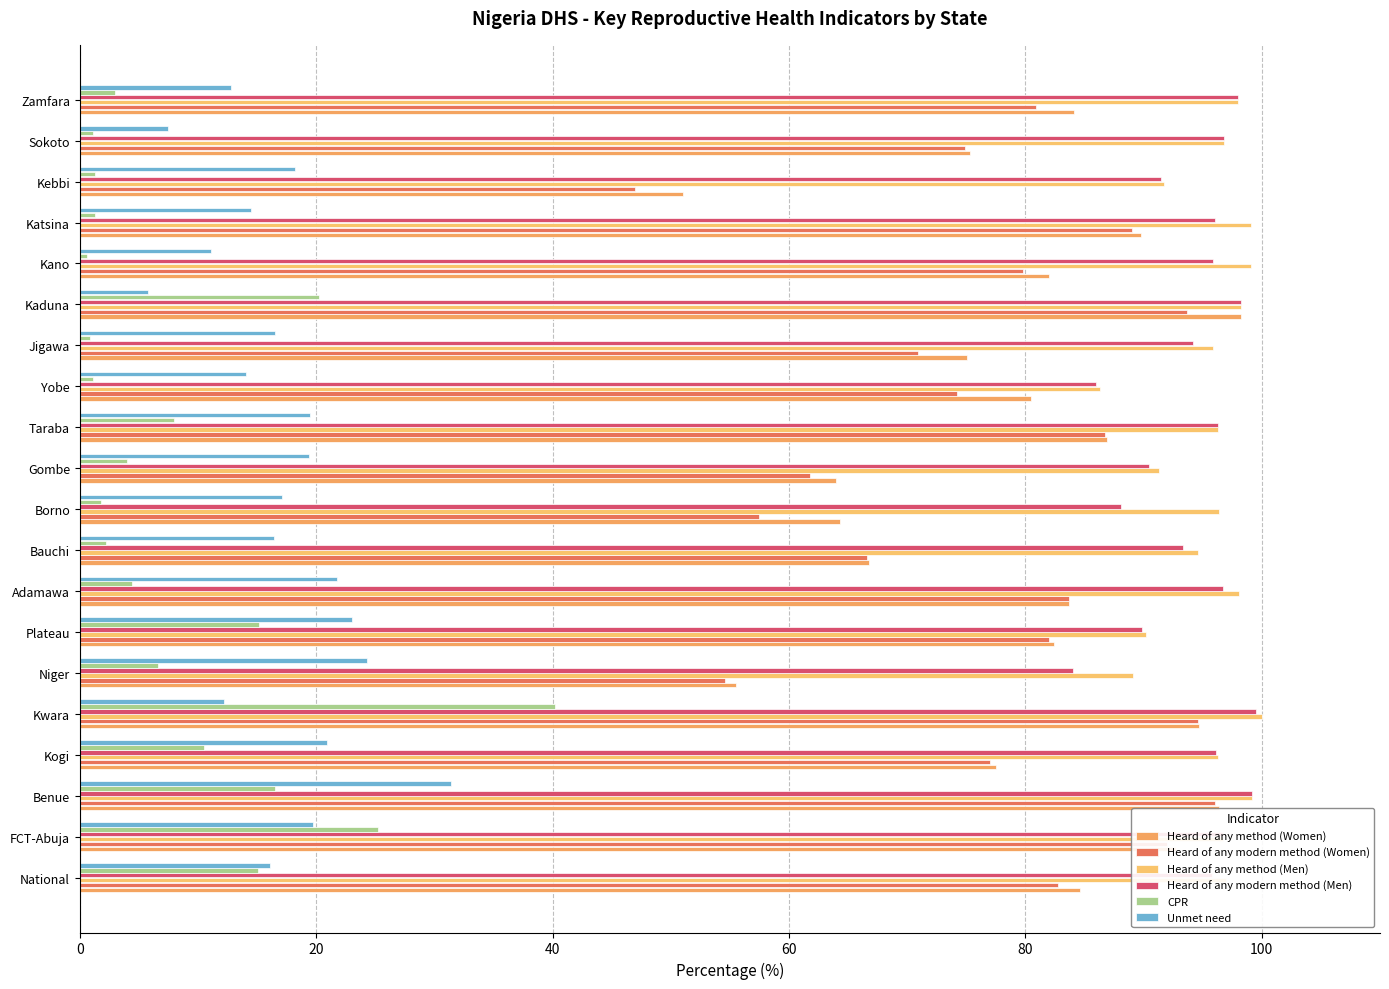

Reading left to right, extract all data points from this chart.

Heard of any method (Women): 84.6	92.7	96.4	77.5	94.7	55.5	82.4	83.7	66.8	64.3	64.0	86.9	80.5	75.1	98.2	82.0	89.8	51.0	75.3	84.1
Heard of any modern method (Women): 82.8	92.0	96.0	77.0	94.6	54.6	82.0	83.7	66.6	57.5	61.8	86.7	74.2	70.9	93.7	79.8	89.0	47.0	74.9	80.9
Heard of any method (Men): 97.0	96.7	99.2	96.3	100.0	89.1	90.2	98.1	94.6	96.4	91.3	96.3	86.3	95.9	98.2	99.1	99.1	91.7	96.8	98.0
Heard of any modern method (Men): 95.8	96.7	99.2	96.1	99.5	84.0	89.9	96.7	93.3	88.1	90.5	96.3	86.0	94.2	98.2	95.9	96.0	91.5	96.8	98.0
CPR: 15.1	25.2	16.5	10.5	40.2	6.6	15.2	4.4	2.2	1.8	4.0	8.0	1.1	0.9	20.2	0.6	1.3	1.3	1.1	3.0
Unmet need: 16.1	19.7	31.4	20.9	12.2	24.3	23.0	21.8	16.4	17.1	19.4	19.5	14.1	16.5	5.8	11.1	14.5	18.2	7.5	12.8